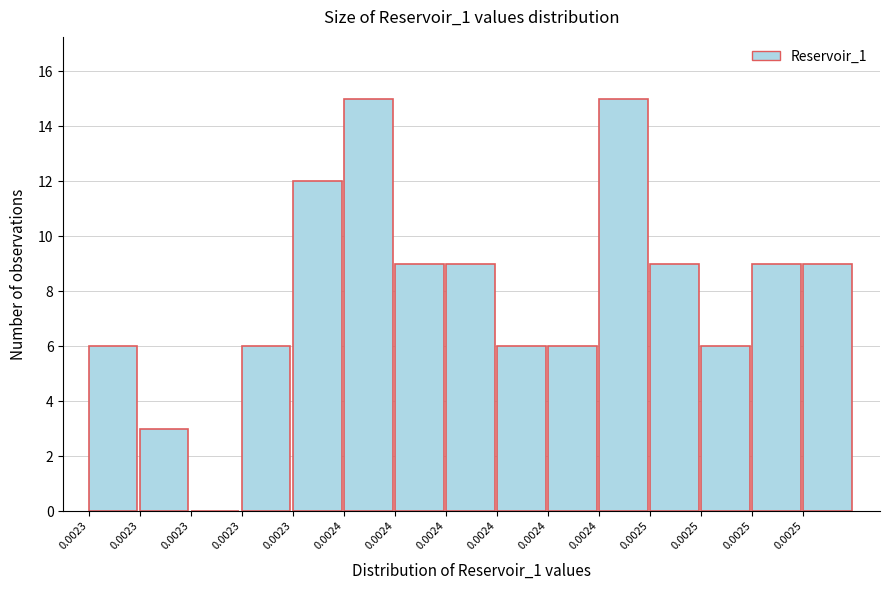

How many categories are shown in the chart?

15